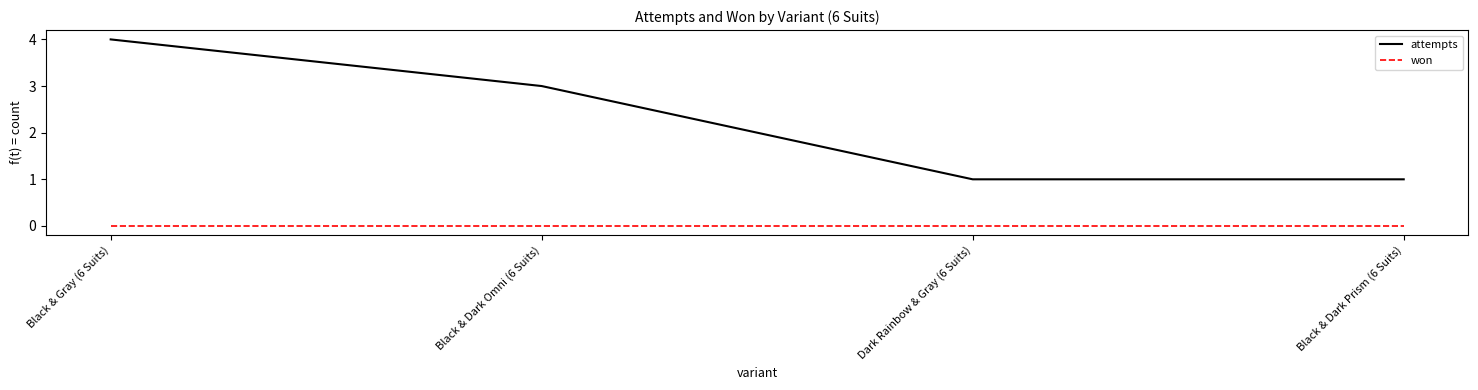

Does the chart have visible grid lines?

No